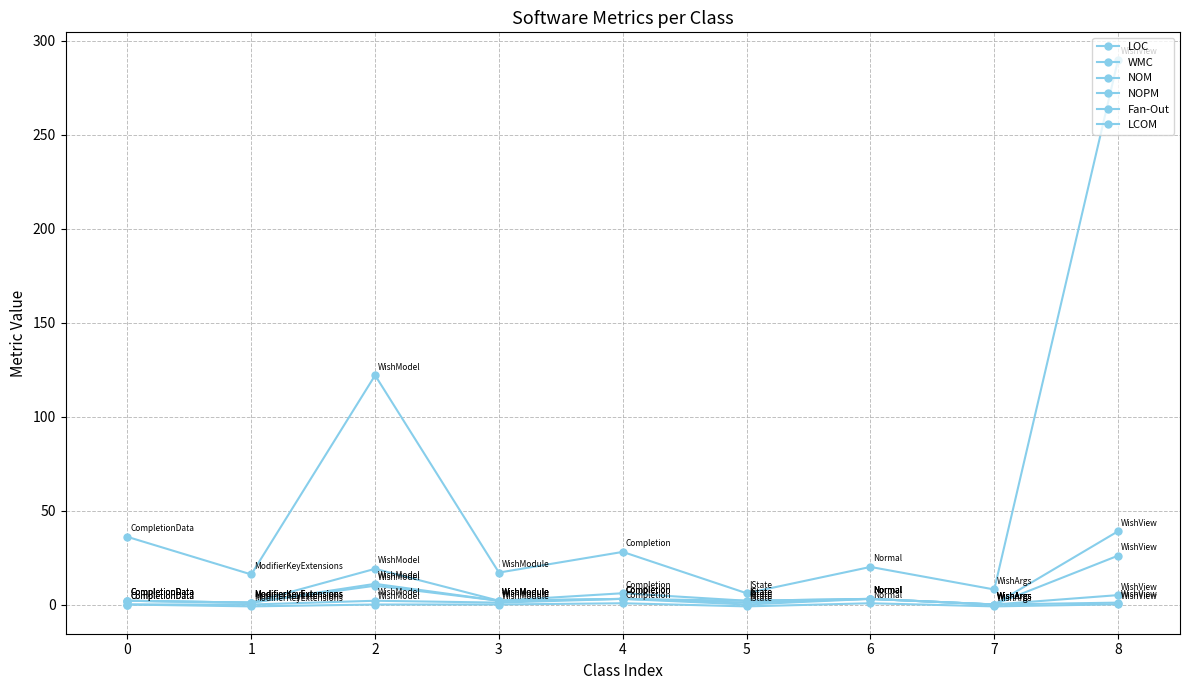

How many categories are shown in the chart?

9